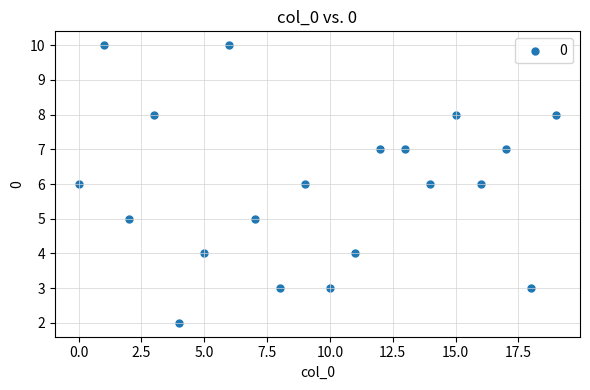

What is the range of Y values (max minus min)?

8